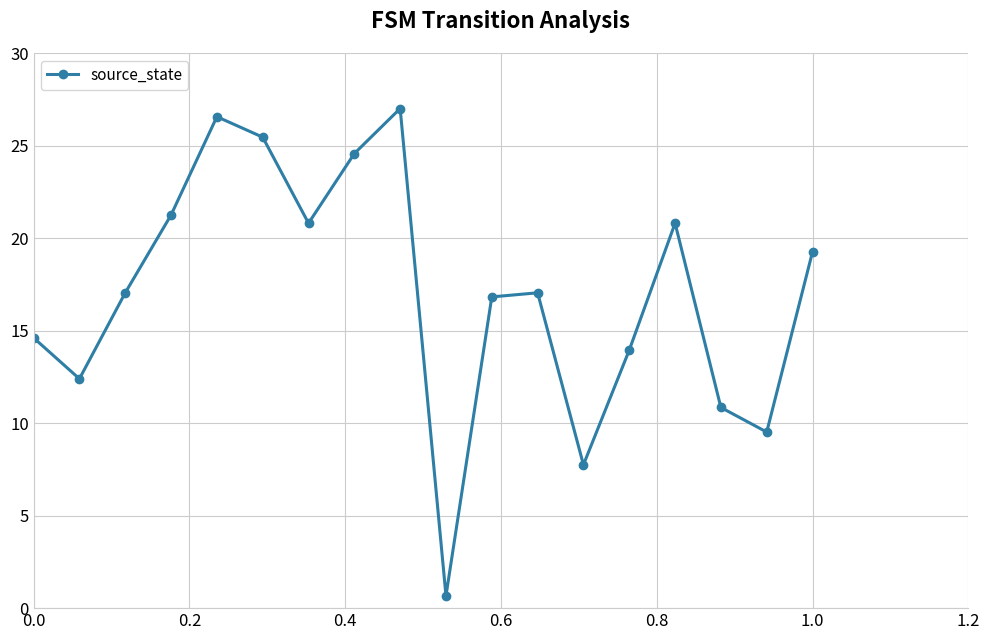

What is the smallest value displayed?

0.7